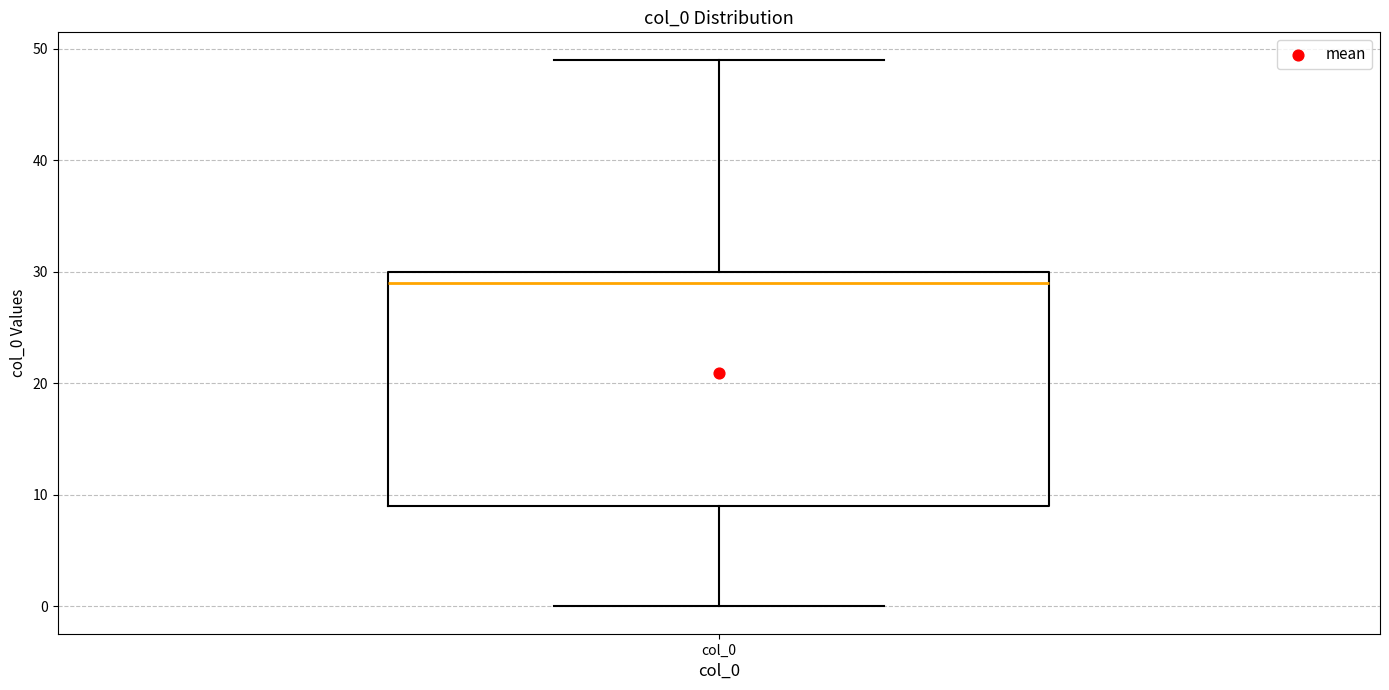

Where does the upper whisker of the box for col_0 end on the y-axis? The values are not printed on the chart, so give them approximately, as read against the axis.

49